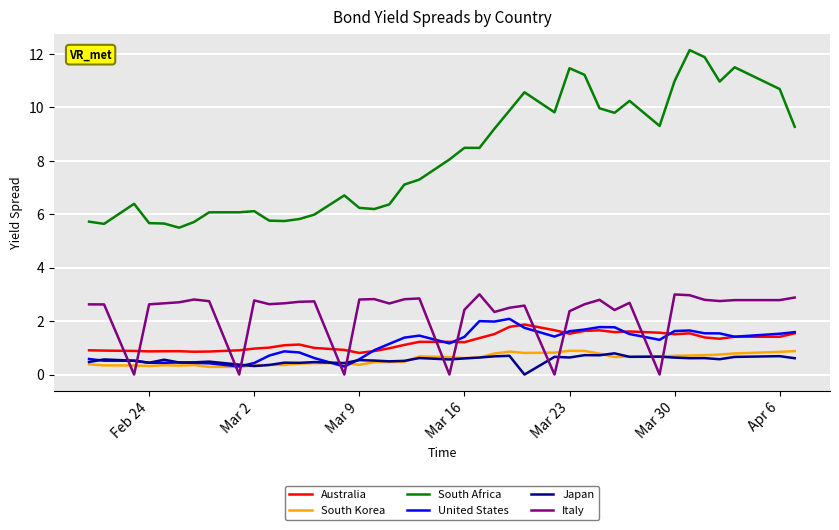

Which series has the largest total across all categories?

South Africa